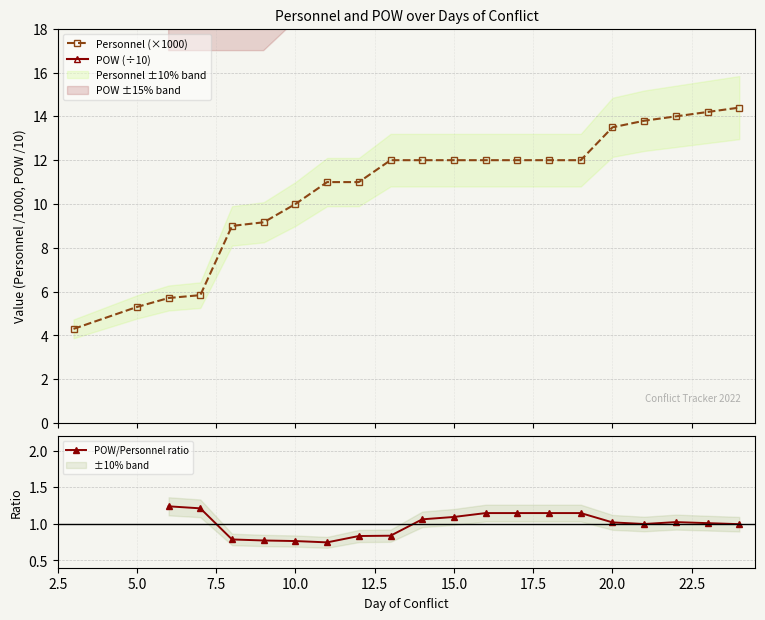

True or false: Personnel (×1000) and POW (÷10) cross at least once.

False